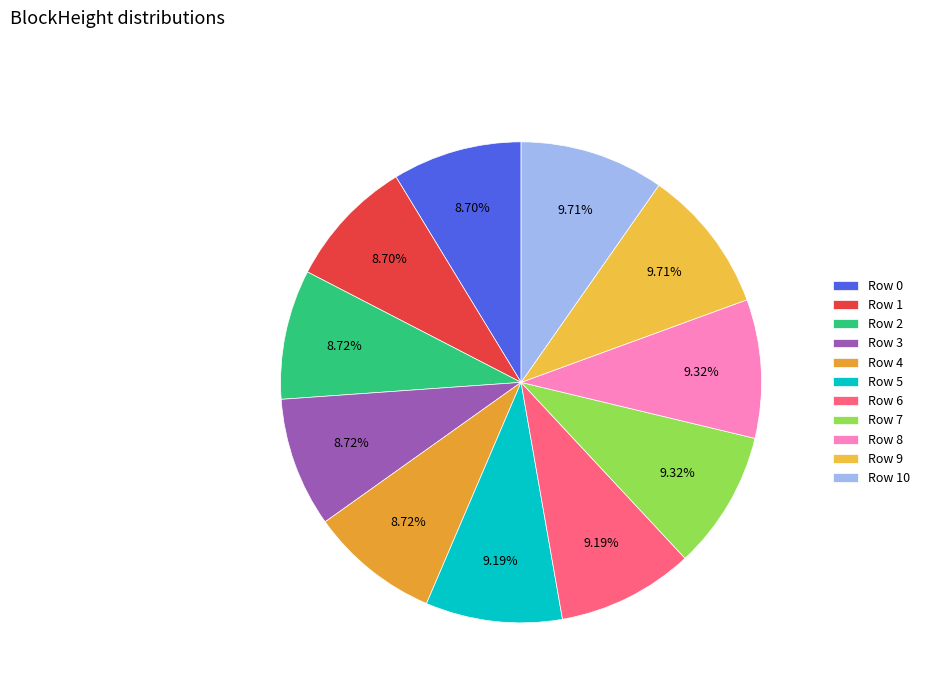

Count the number of slices in the pie.

11